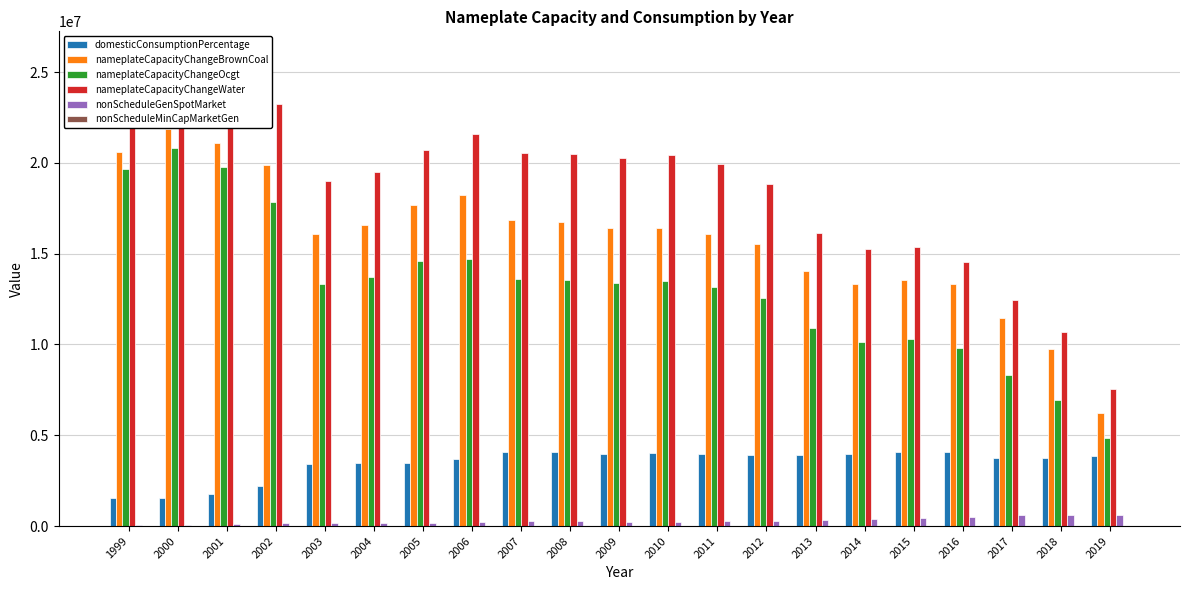

What is the sum of all nonScheduleGenSpotMarket values?

6154713.6